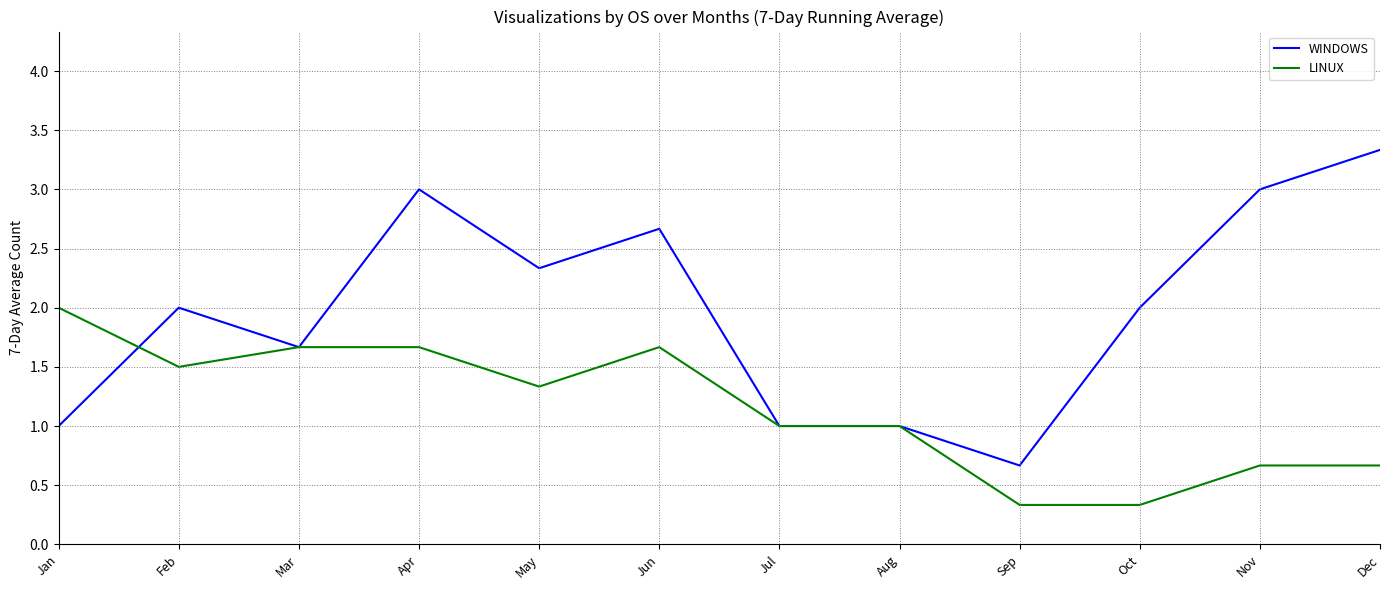

Where do WINDOWS and LINUX first cross each other?

Jan and Feb